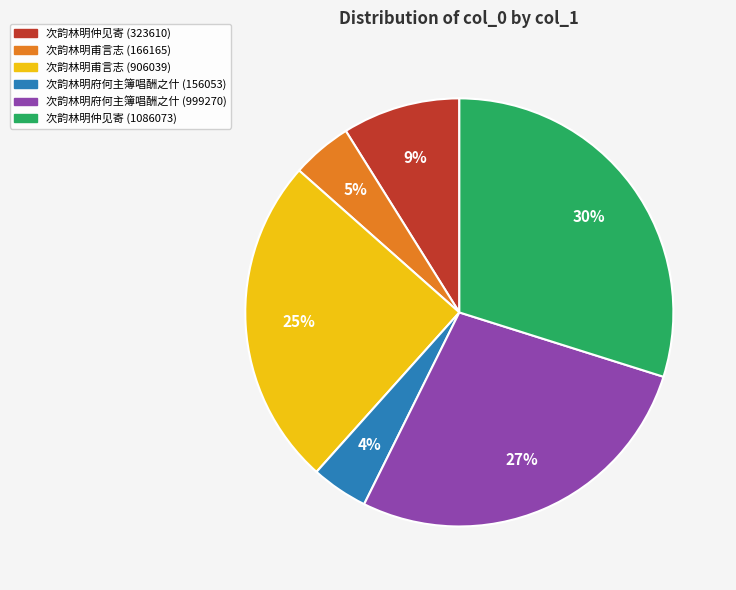

To the nearest percent, what percentage of the pie is 次韵林明仲见寄 (1086073)?

30%